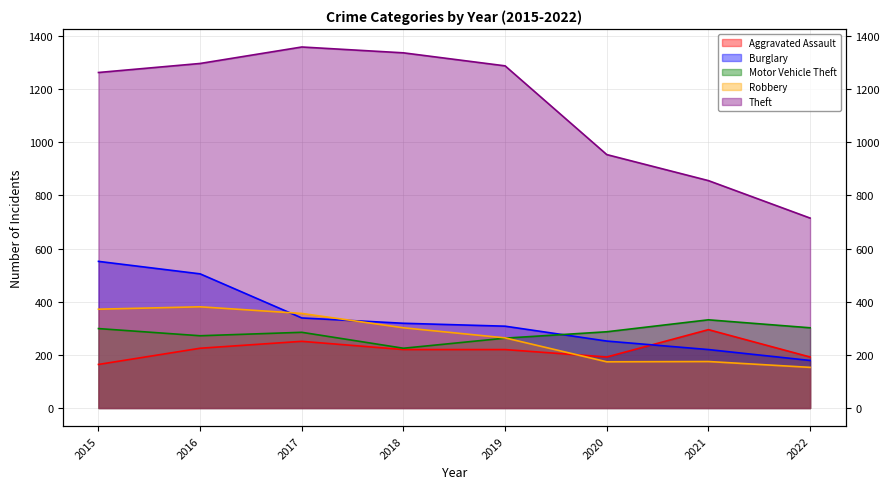

In Aggravated Assault, how many points are higher than both neighbors (excluding endpoints)?

2